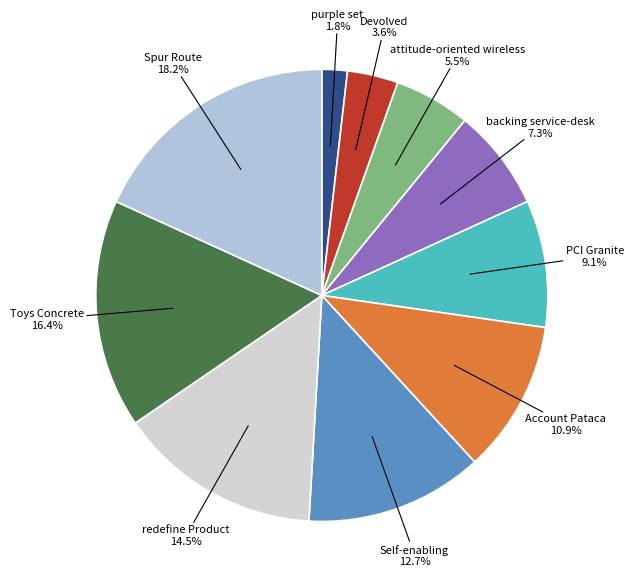

Is there a majority slice in this chart?

No